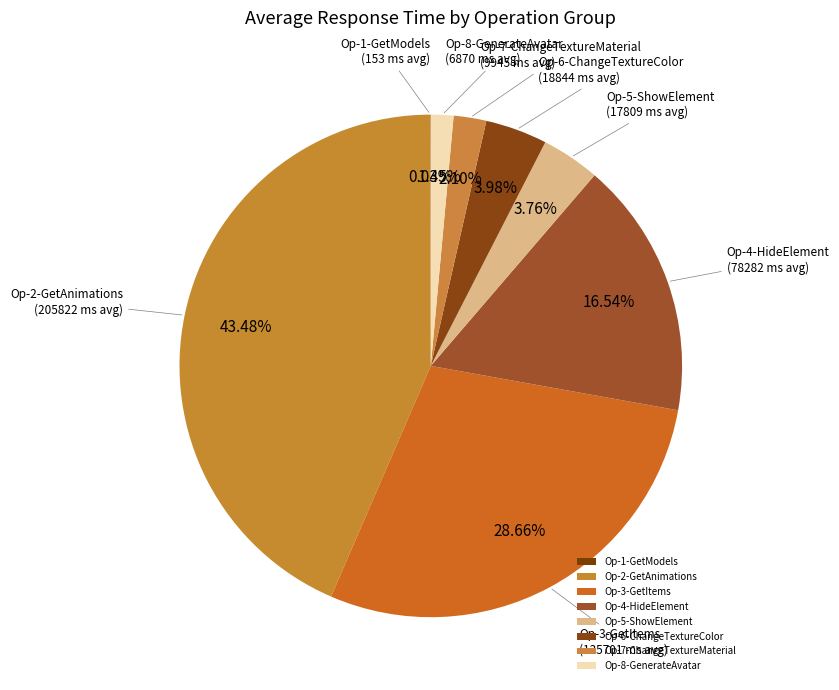

Do Op-7-ChangeTextureMaterial and Op-2-GetAnimations together represent more than half of the pie?

No